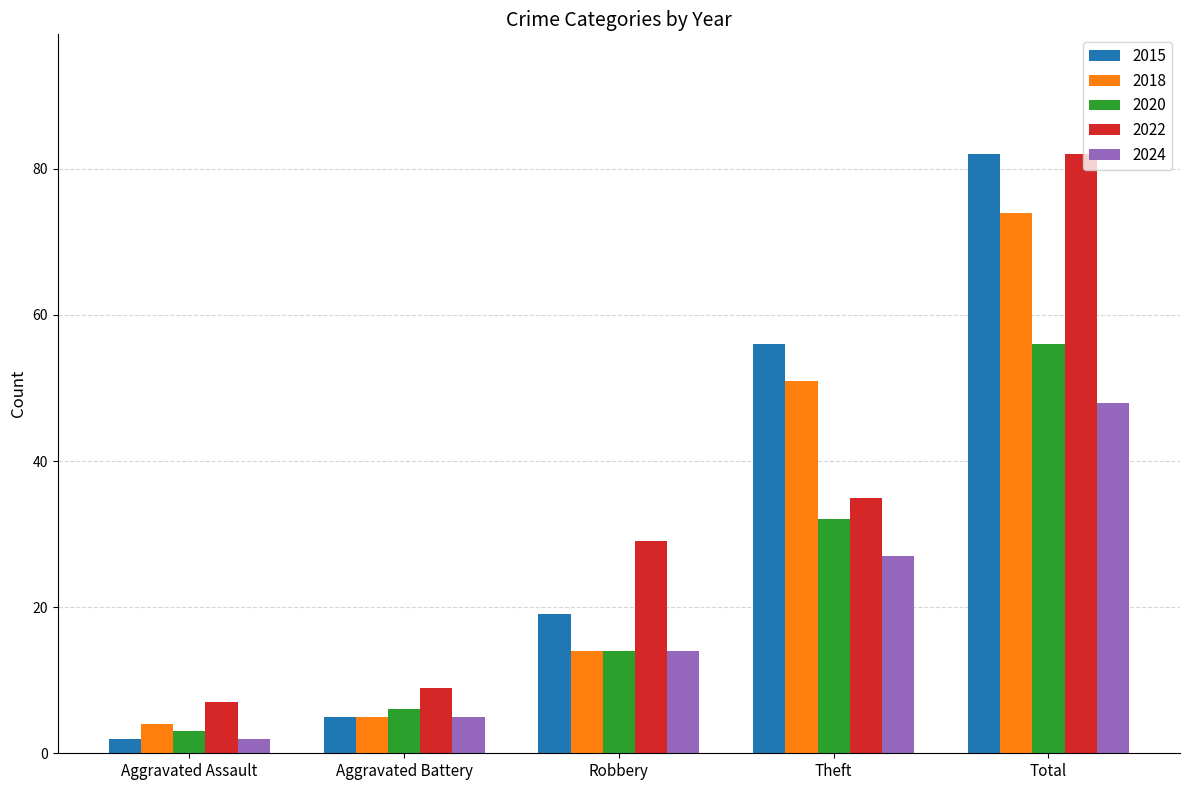

The 2020 series shows 6 at Aggravated Battery. True or false?

True